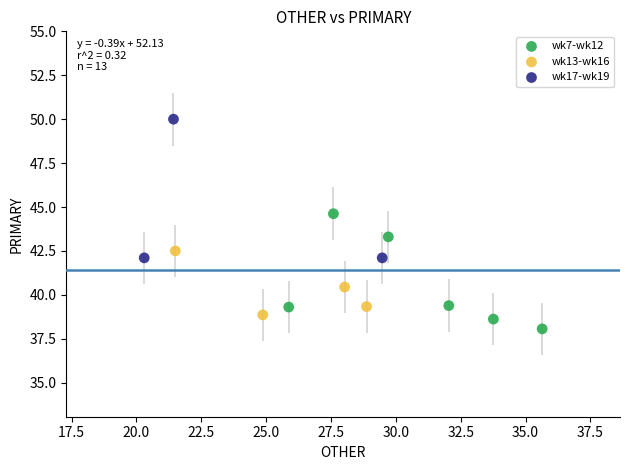

Which series reaches the minimum Y coordinate?

wk7-wk12